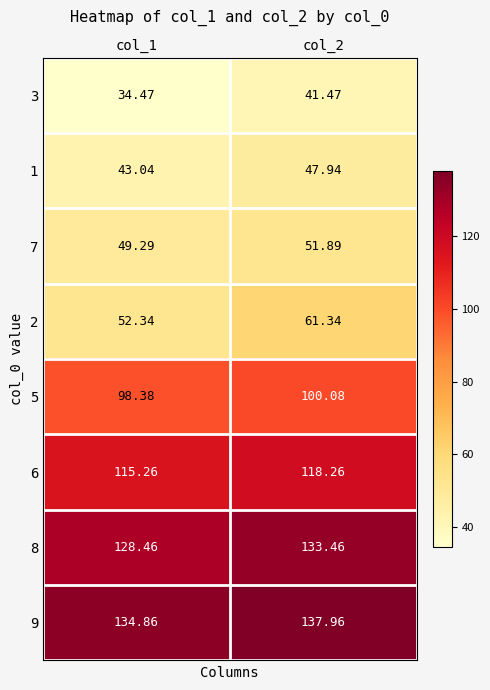

Which series changed the most between col_1 and col_2?

2